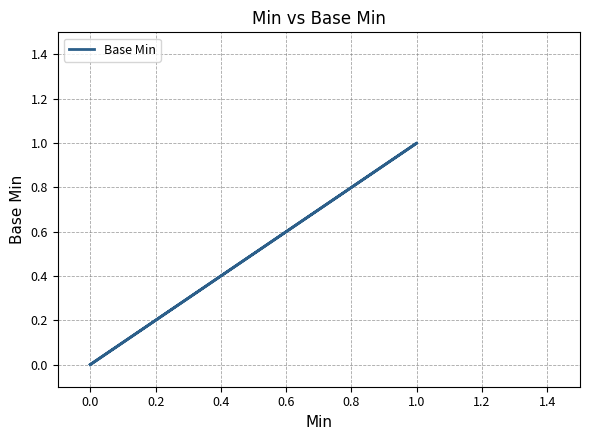

What is the maximum value shown in the chart?

1